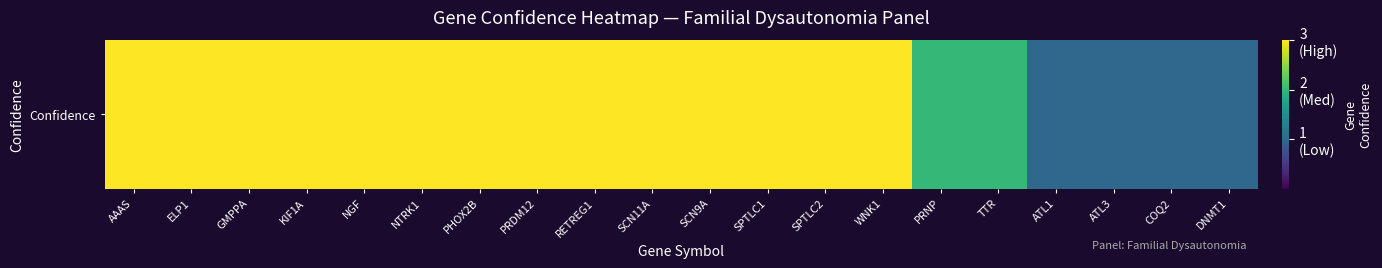

What is the change in value from SPTLC2 to PRNP?

-1